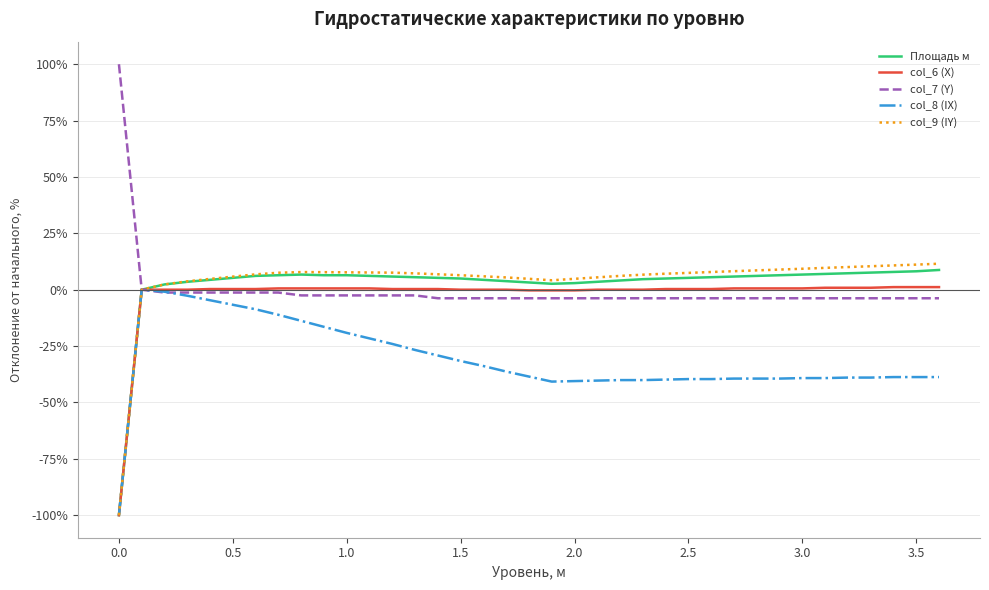

What are all the series names shown in the legend?

Площадь м, col_6 (X), col_7 (Y), col_8 (IX), col_9 (IY)